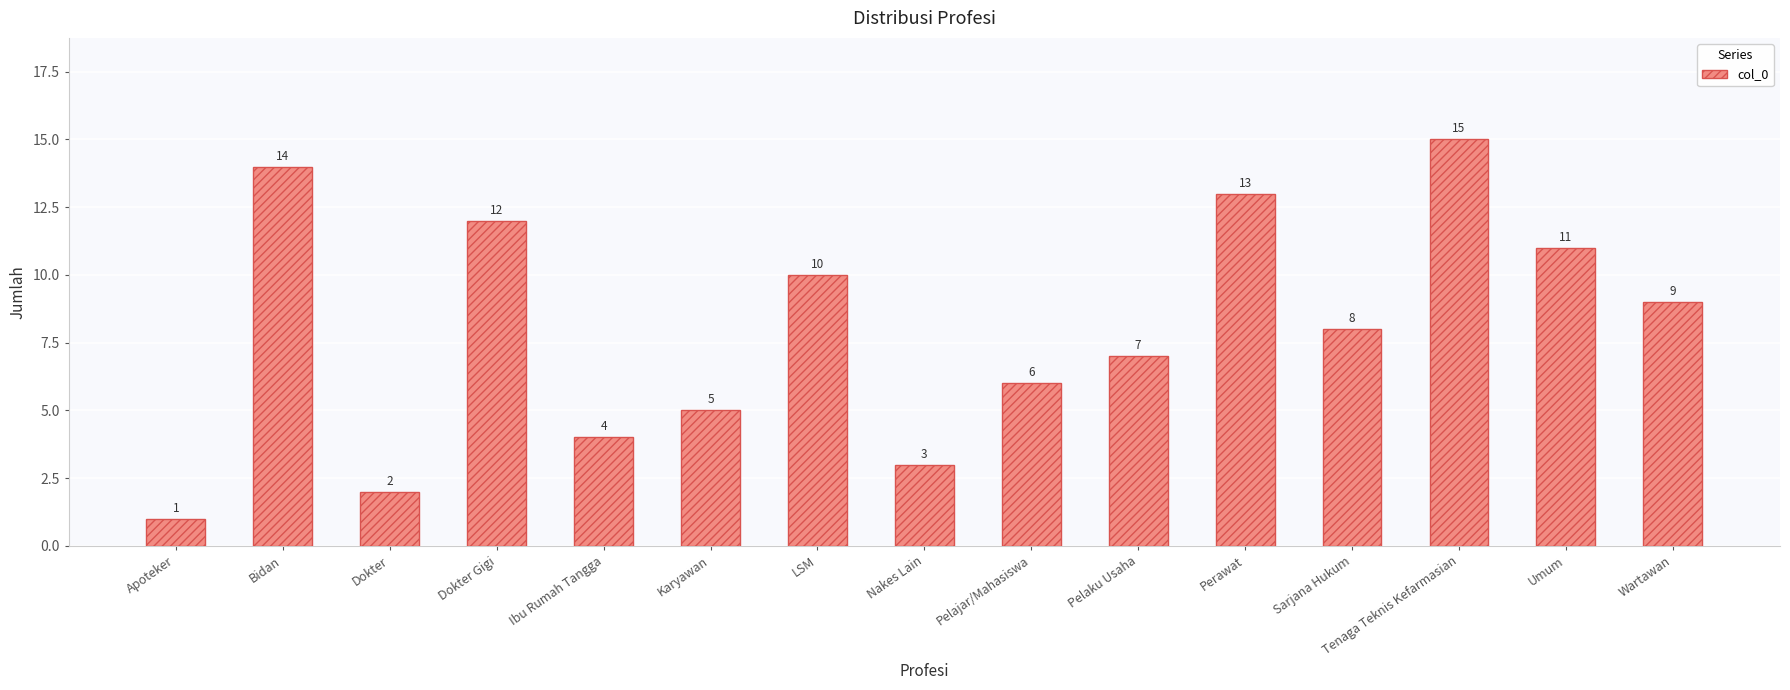

The value at Wartawan is 3. True or false?

False